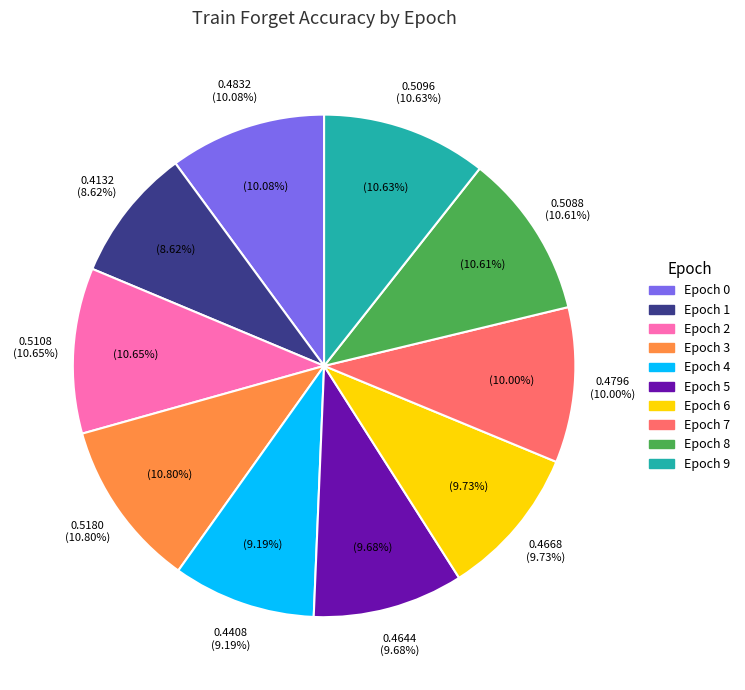

Count the number of slices in the pie.

10